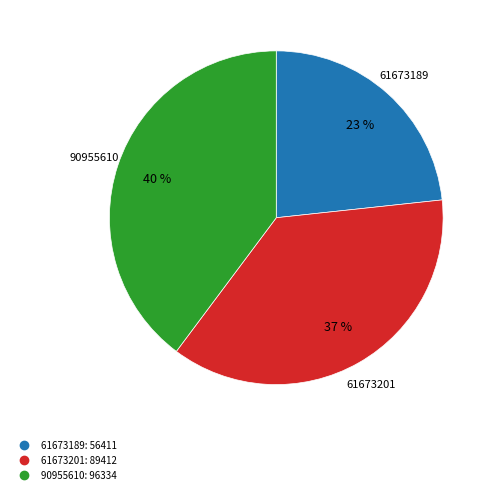

Is there a majority slice in this chart?

No